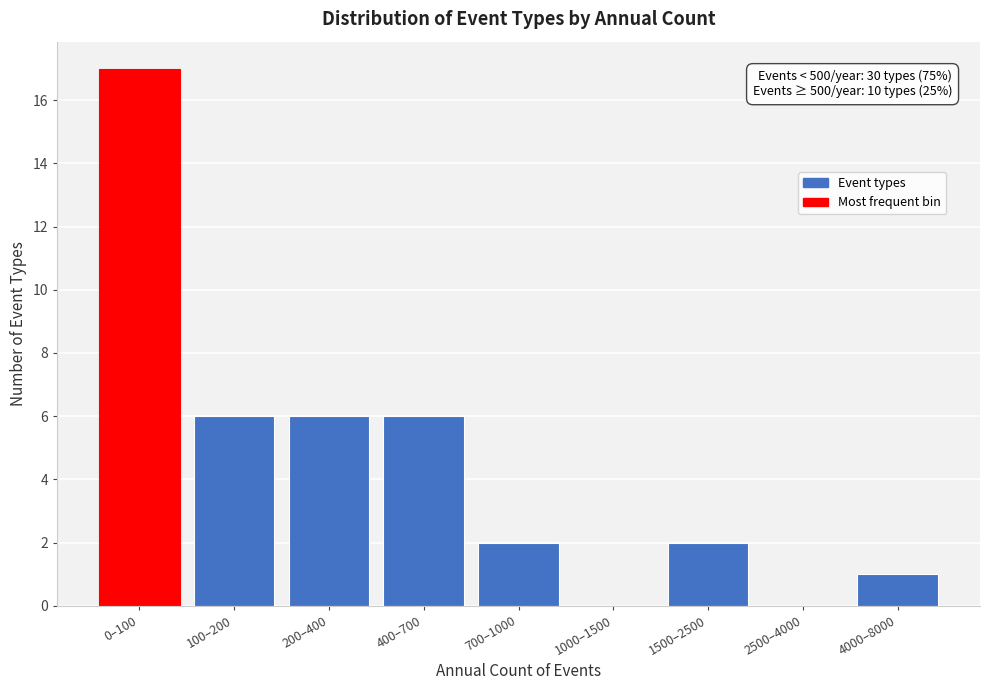

Reading right to left, extract all data points from this chart.

4000–8000=1	2500–4000=0	1500–2500=2	1000–1500=0	700–1000=2	400–700=6	200–400=6	100–200=6	0–100=17